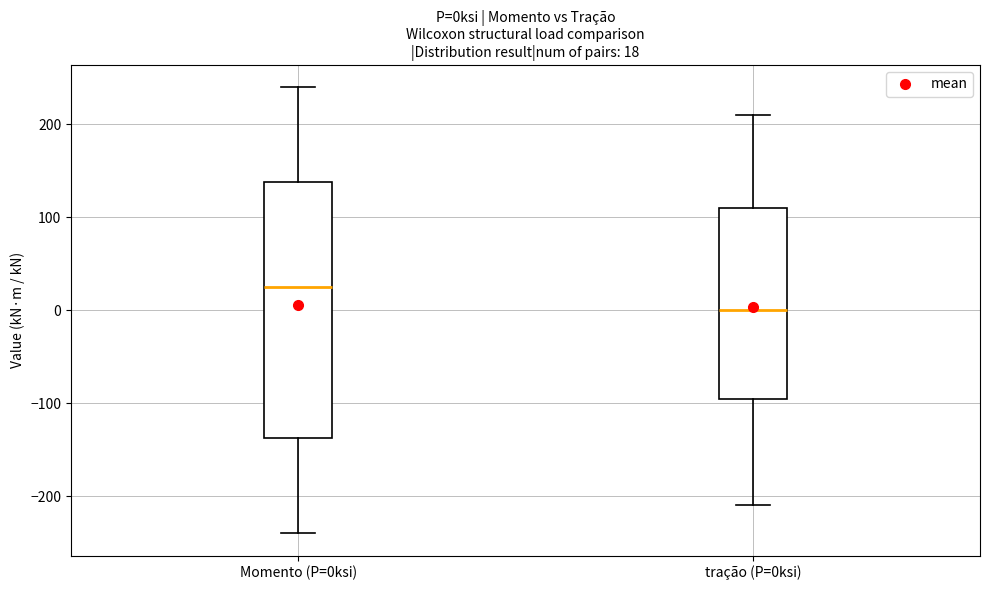

Which box is the tallest, from its lower edge to its upper edge?

Momento (P=0ksi)